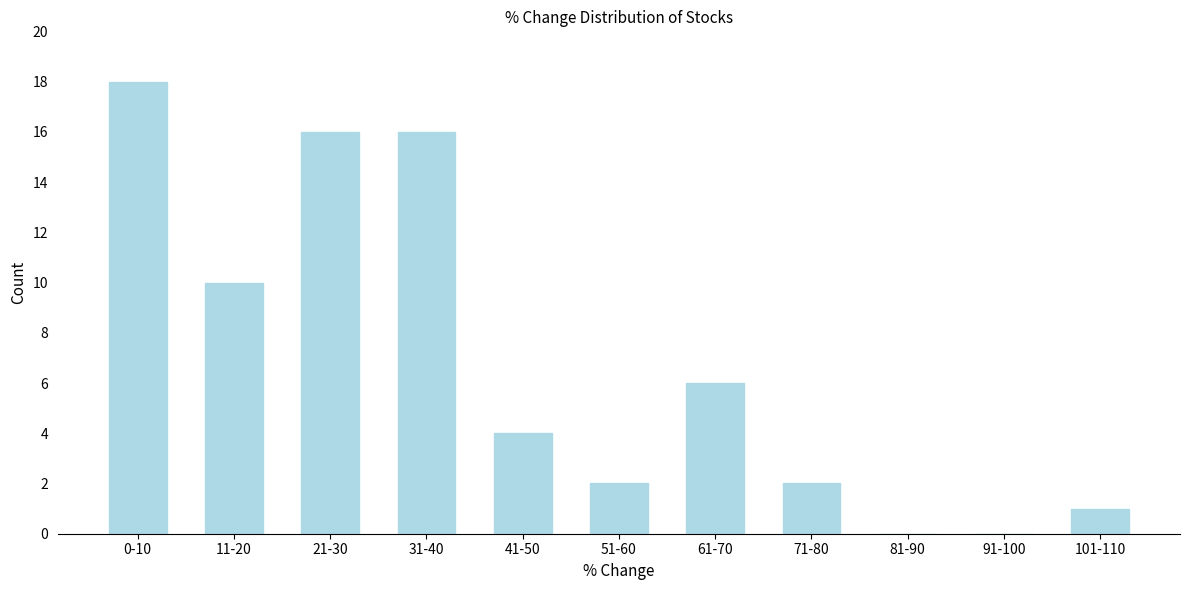

Reading left to right, transcribe all the data shown in this chart.

0-10=18	11-20=10	21-30=16	31-40=16	41-50=4	51-60=2	61-70=6	71-80=2	81-90=0	91-100=0	101-110=1